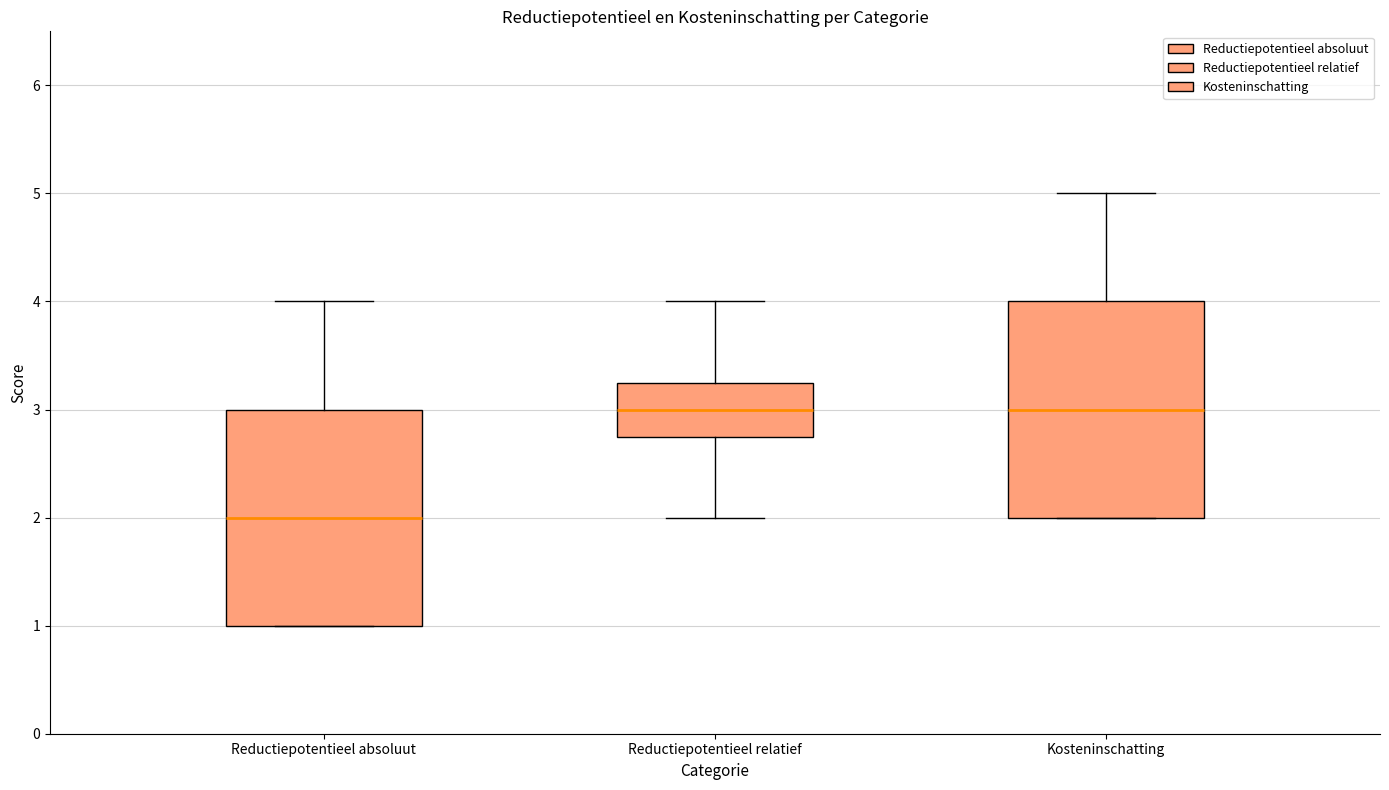

Which box's median line is the lowest?

Reductiepotentieel absoluut